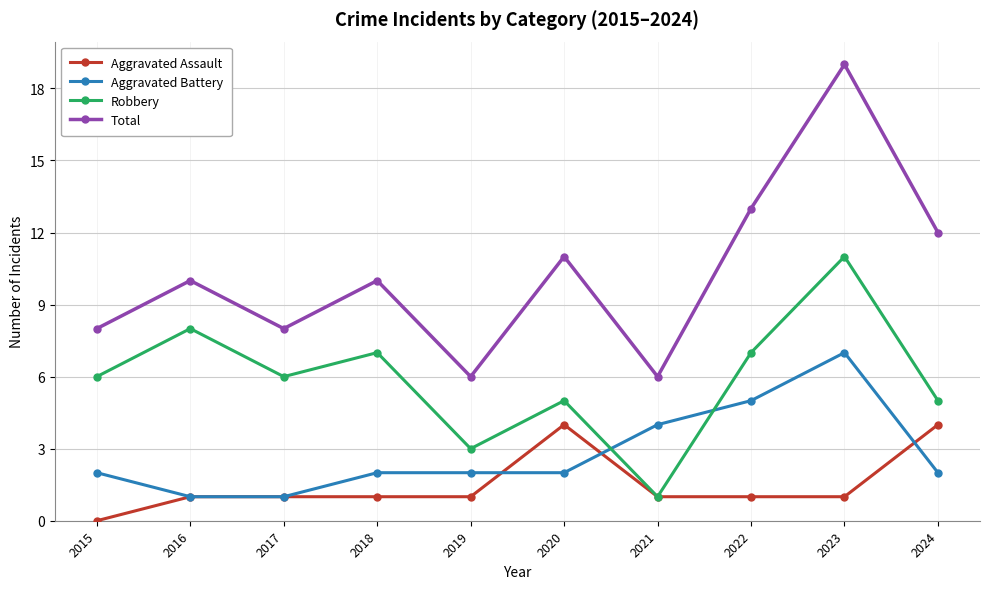

Is it true that Aggravated Assault equals 4 at 2020?

True